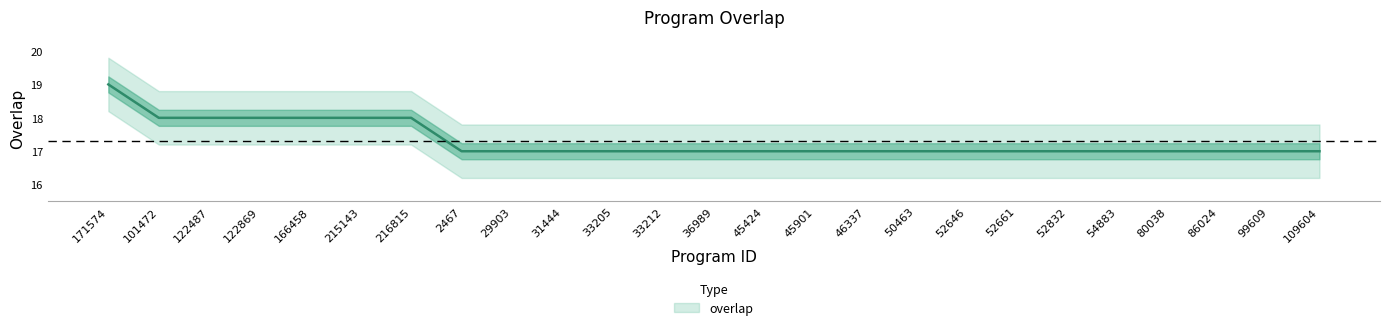

What is the average value?

17